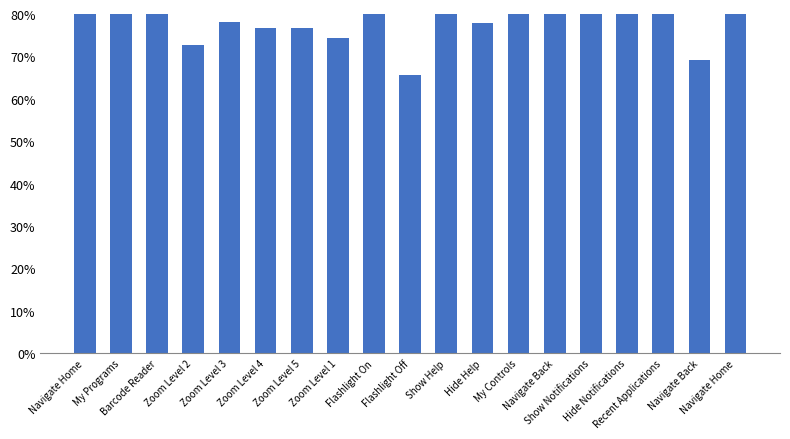

What is the value of the 10th bar from the left?

0.7